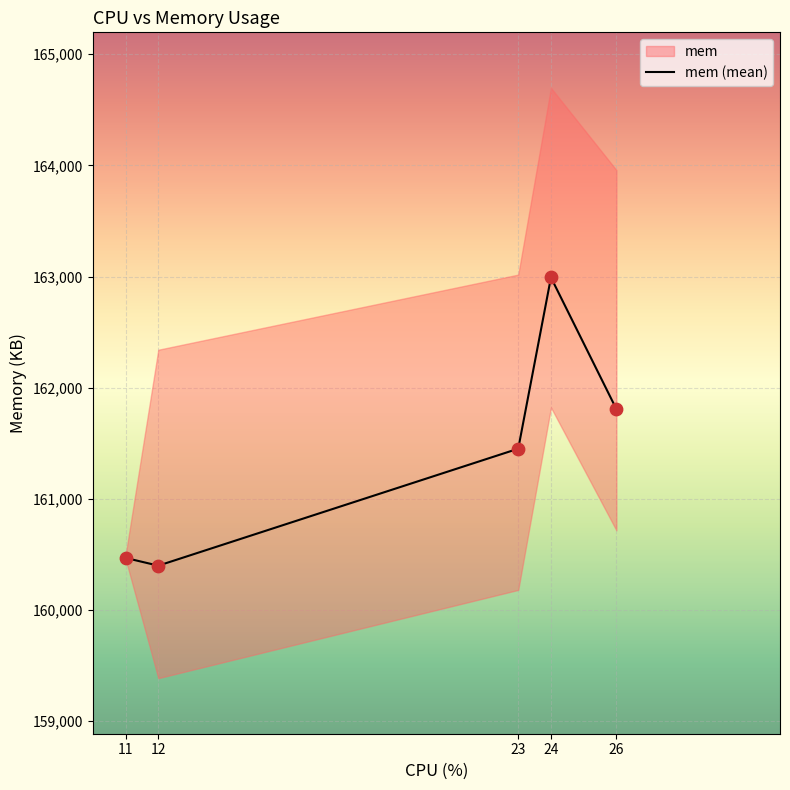

What is the change in value from 12 to 24?

+2593.2